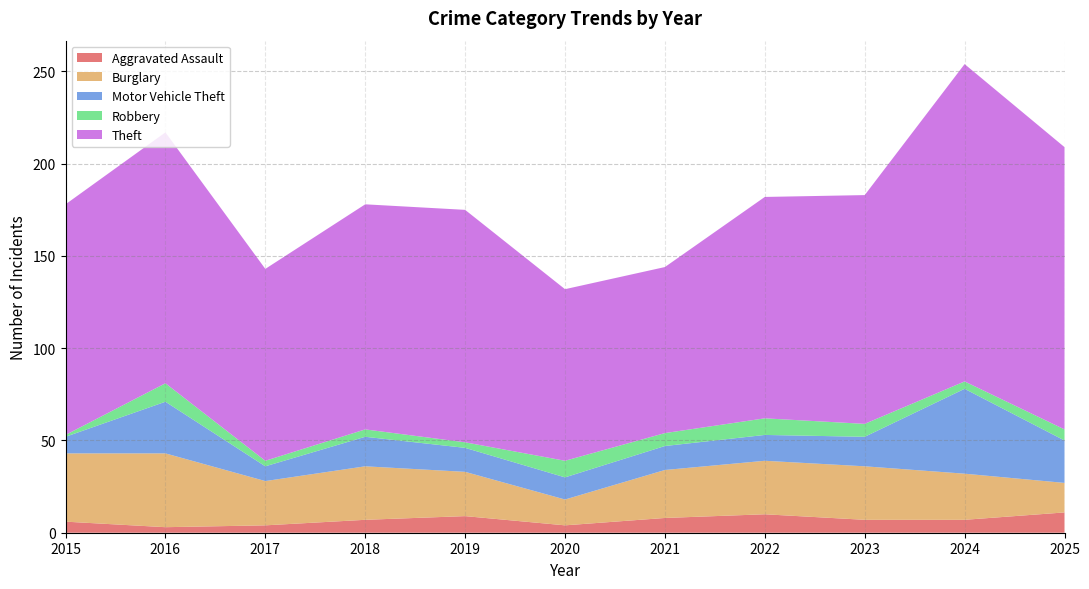

Reading left to right, what are all the values shown in this chart?

Aggravated Assault: 2015=6	2016=3	2017=4	2018=7	2019=9	2020=4	2021=8	2022=10	2023=7	2024=7	2025=11
Burglary: 2015=37	2016=40	2017=24	2018=29	2019=24	2020=14	2021=26	2022=29	2023=29	2024=25	2025=16
Motor Vehicle Theft: 2015=9	2016=28	2017=8	2018=16	2019=13	2020=12	2021=13	2022=14	2023=16	2024=46	2025=23
Robbery: 2015=1	2016=10	2017=3	2018=4	2019=3	2020=9	2021=7	2022=9	2023=7	2024=4	2025=6
Theft: 2015=125	2016=136	2017=104	2018=122	2019=126	2020=93	2021=90	2022=120	2023=124	2024=172	2025=153